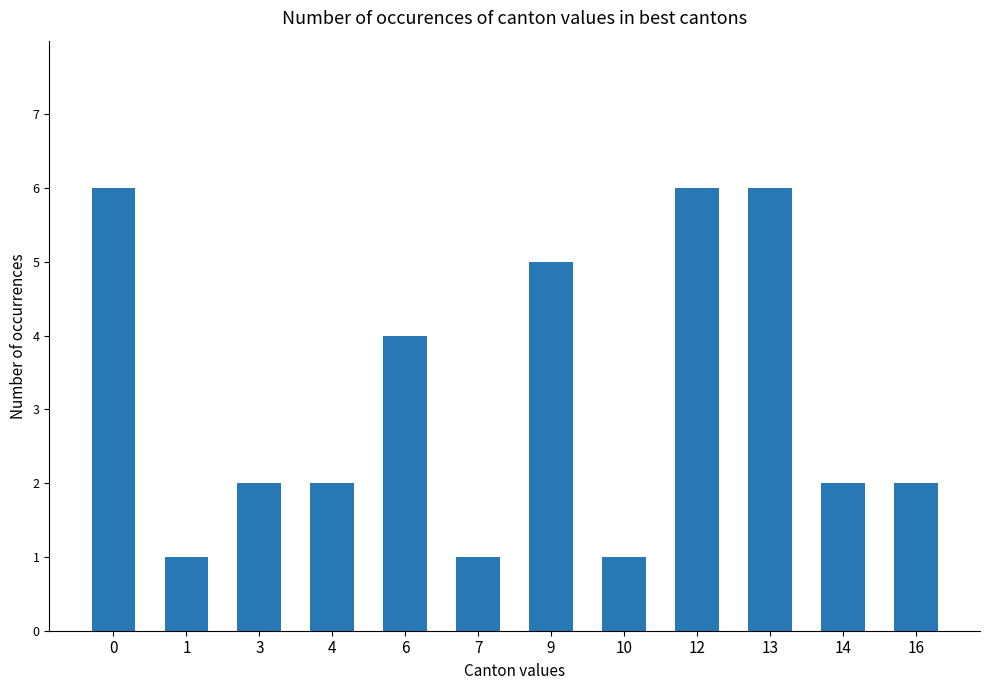

Approximately how many times larger is the value at 13 compared to 6?

1.5